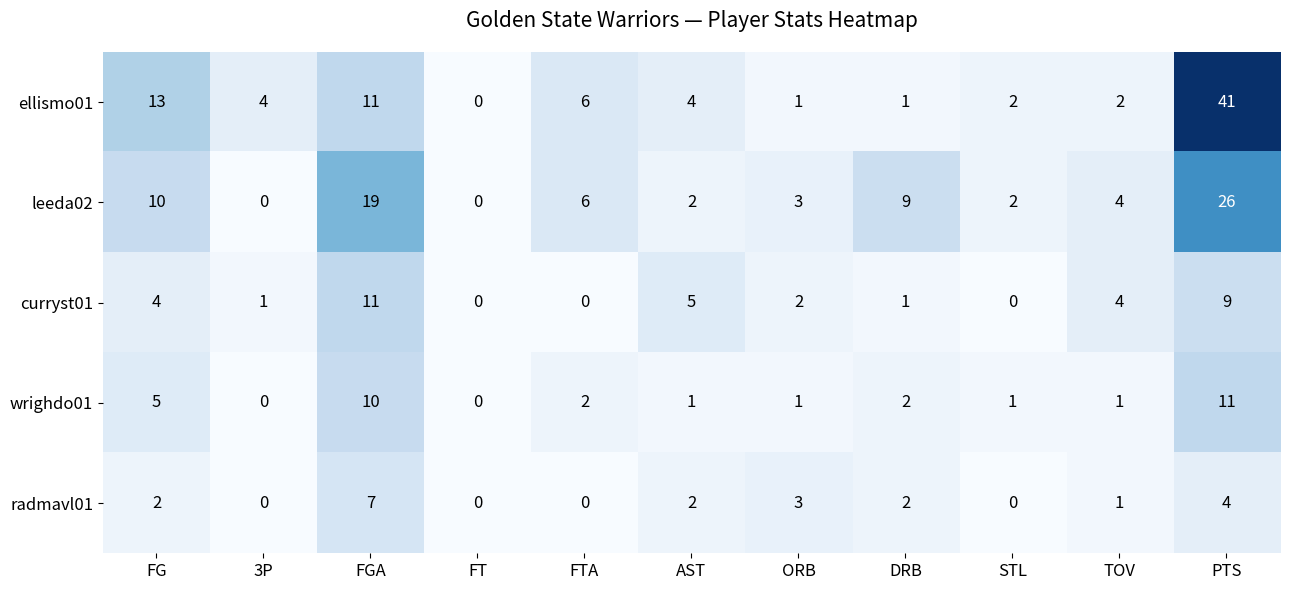

What is the total value across all series at FGA?

58